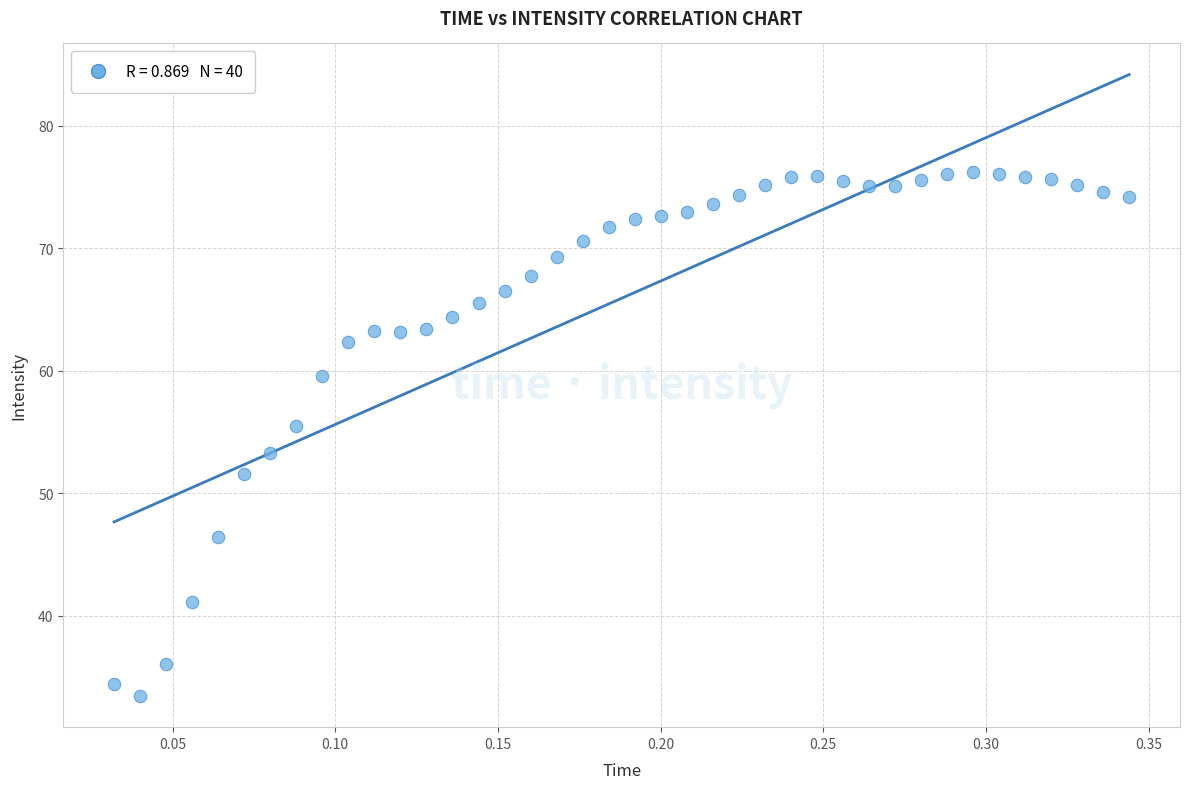

What Y value in the scatter plot is closest to 54?

53.3